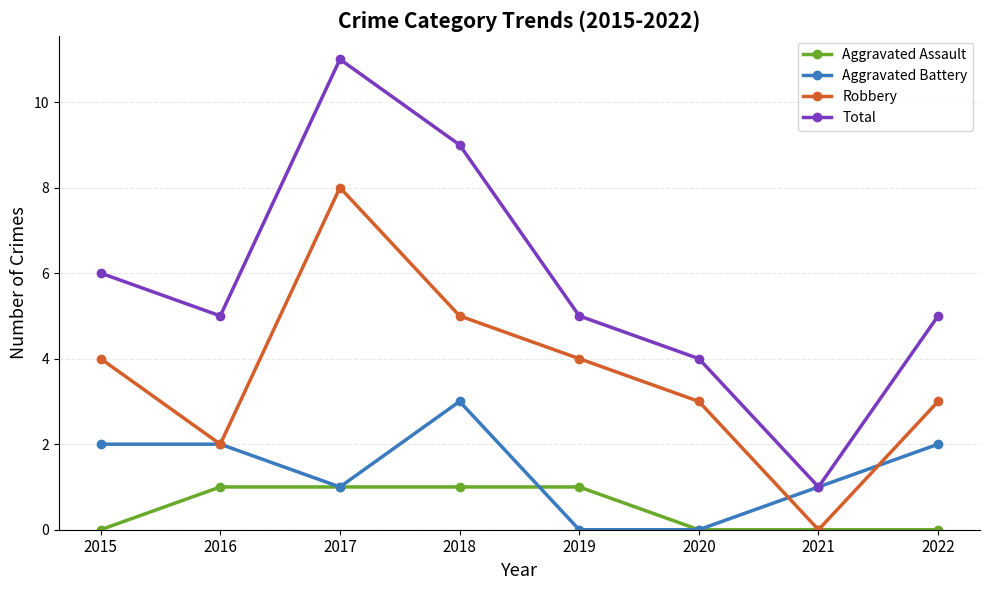

At which category is the sum across all series the highest?

2017